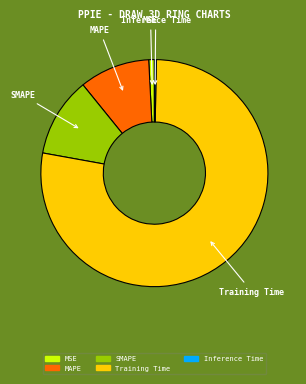

The MAPE slice represents 1% of the pie. True or false?

False